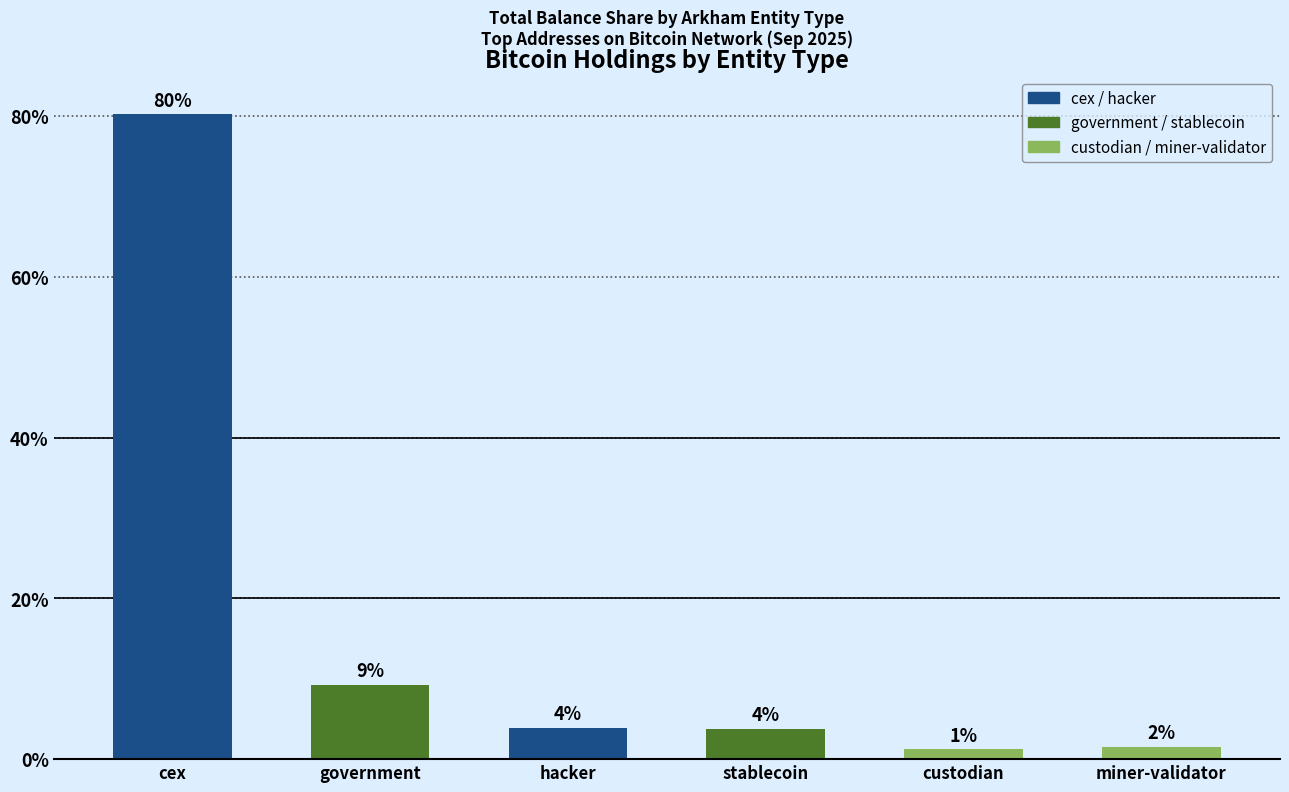

At which label is the value closest to 40?

government